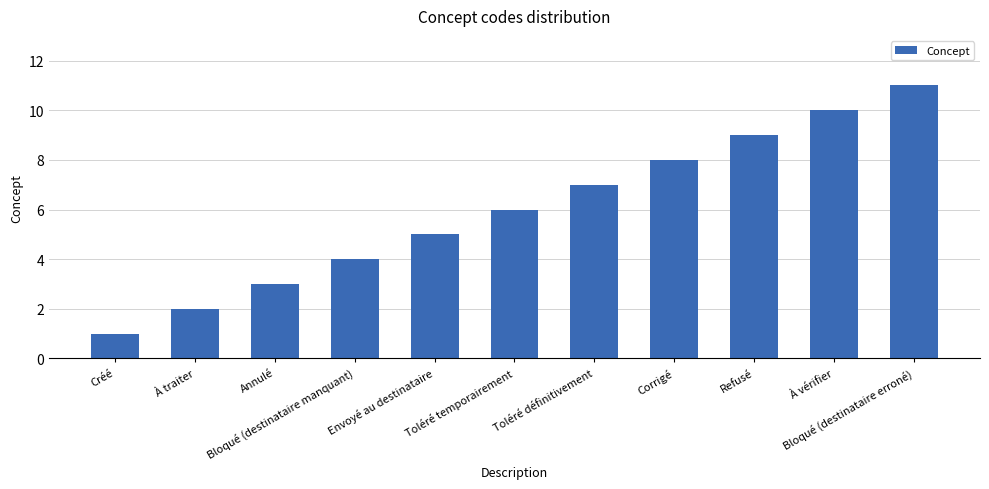

Reading left to right, transcribe all the data shown in this chart.

Créé=1	À traiter=2	Annulé=3	Bloqué (destinataire manquant)=4	Envoyé au destinataire=5	Toléré temporairement=6	Toléré définitivement=7	Corrigé=8	Refusé=9	À vérifier=10	Bloqué (destinataire erroné)=11